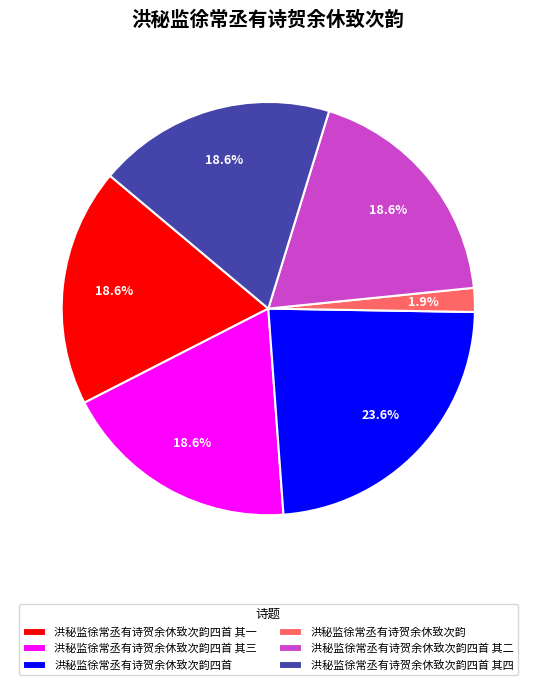

What portion of the pie excludes 洪秘监徐常丞有诗贺余休致次韵四首 其二?

81.4%